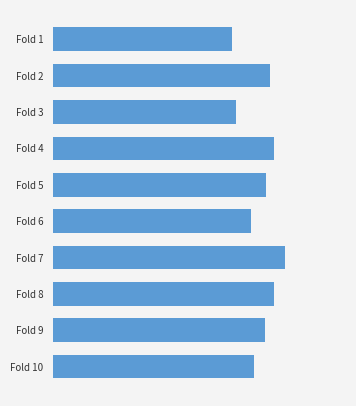

Are the bars horizontal?

Yes